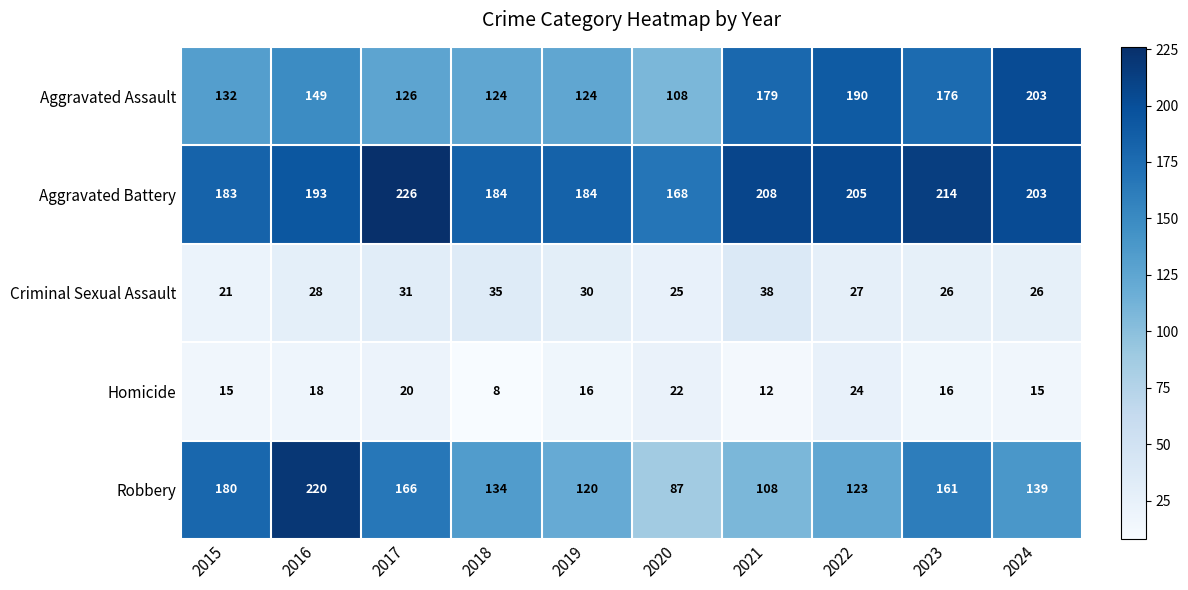

List the series in order of their peak value, highest first.

Aggravated Battery, Robbery, Aggravated Assault, Criminal Sexual Assault, Homicide